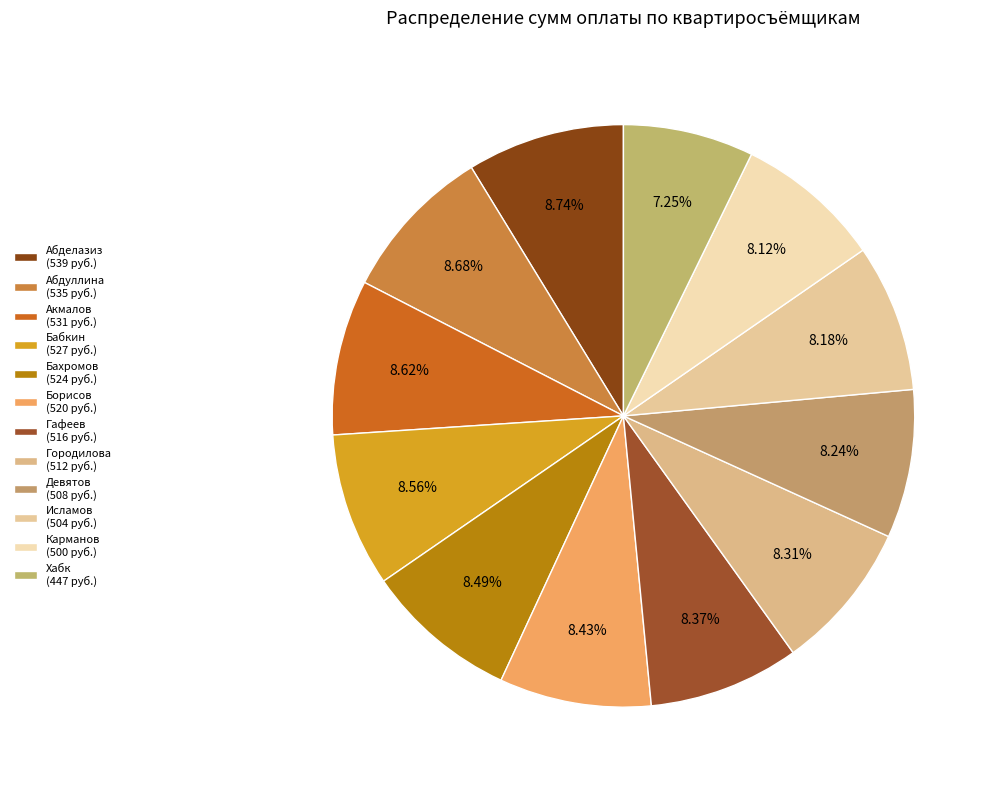

Does Гафеев represent more than half of the total?

No